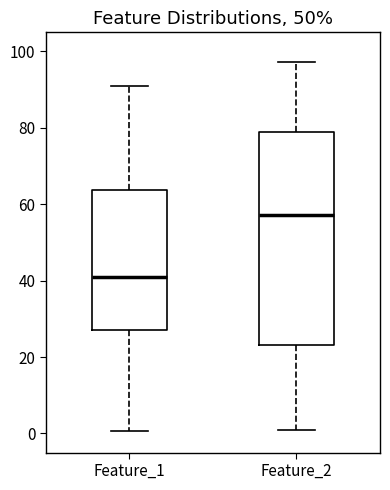

Reading left to right, read every box against the y-axis: the position of its median line, the range the box covers, and the ends of its whiskers. The values are not printed on the chart, so give them approximately, as read against the axis.

Feature_1: median 42, box 28 to 64, whiskers 0 to 90
Feature_2: median 58, box 24 to 78, whiskers 0 to 98